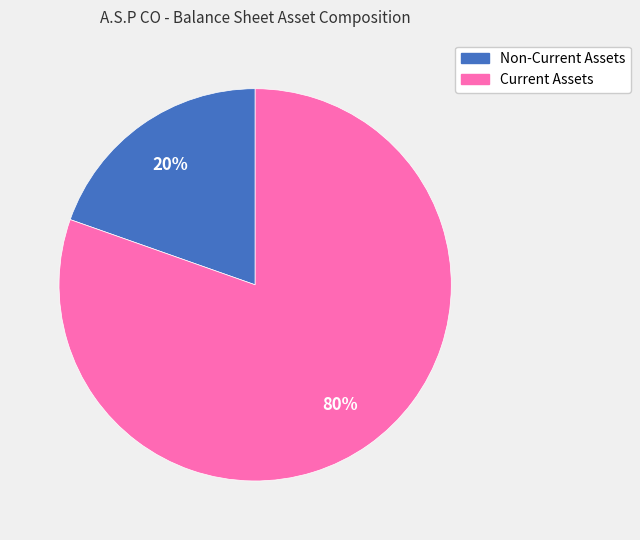

Does Non-Current Assets represent more than half of the total?

No